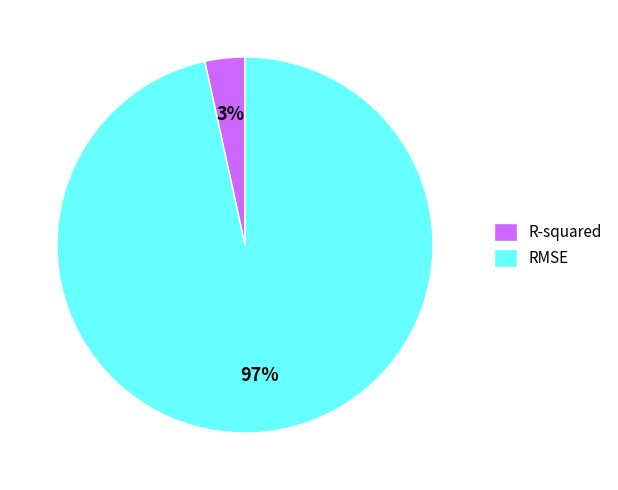

How many segments does this pie chart have?

2